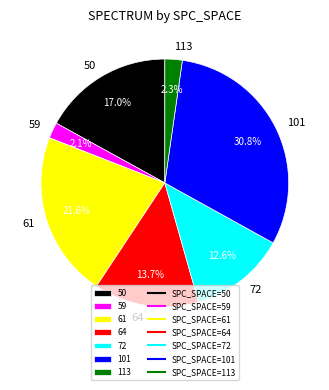

What is the largest slice in the pie chart?

101